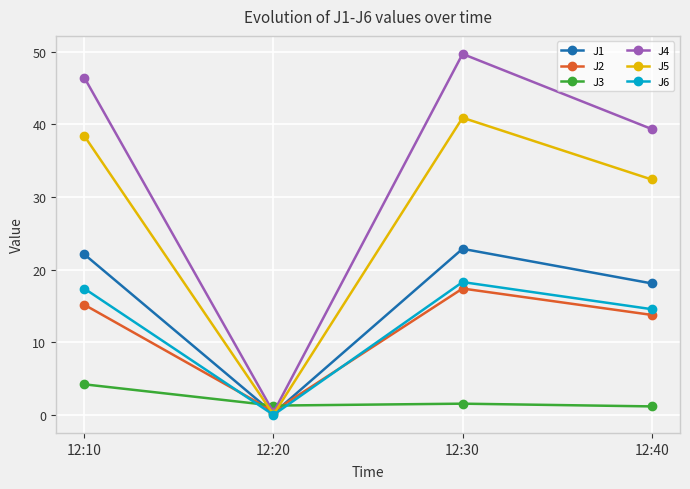

What is the spread (max minus min) of values at 12:30?

48.2